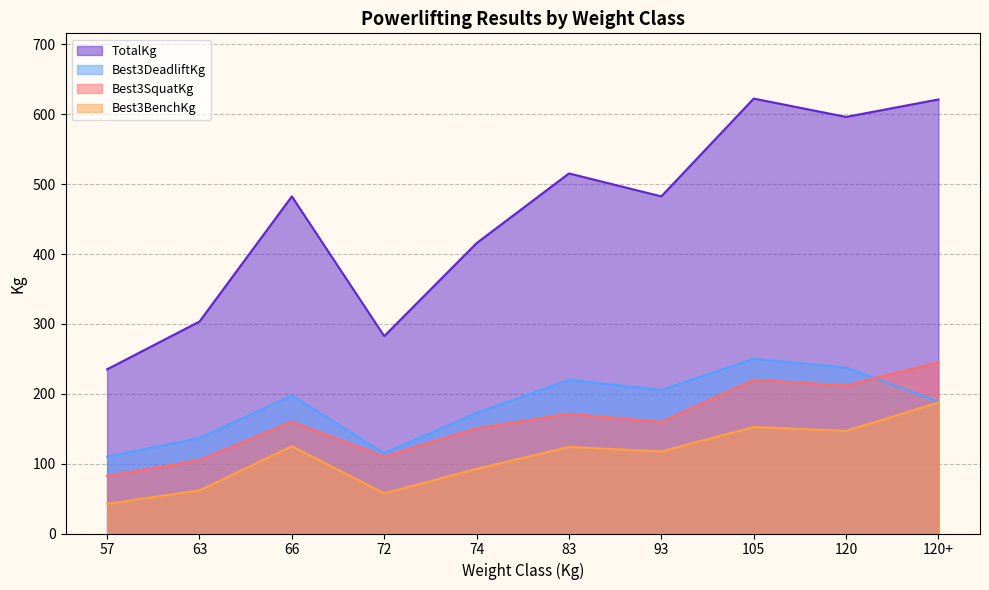

How many categories are shown in the chart?

10